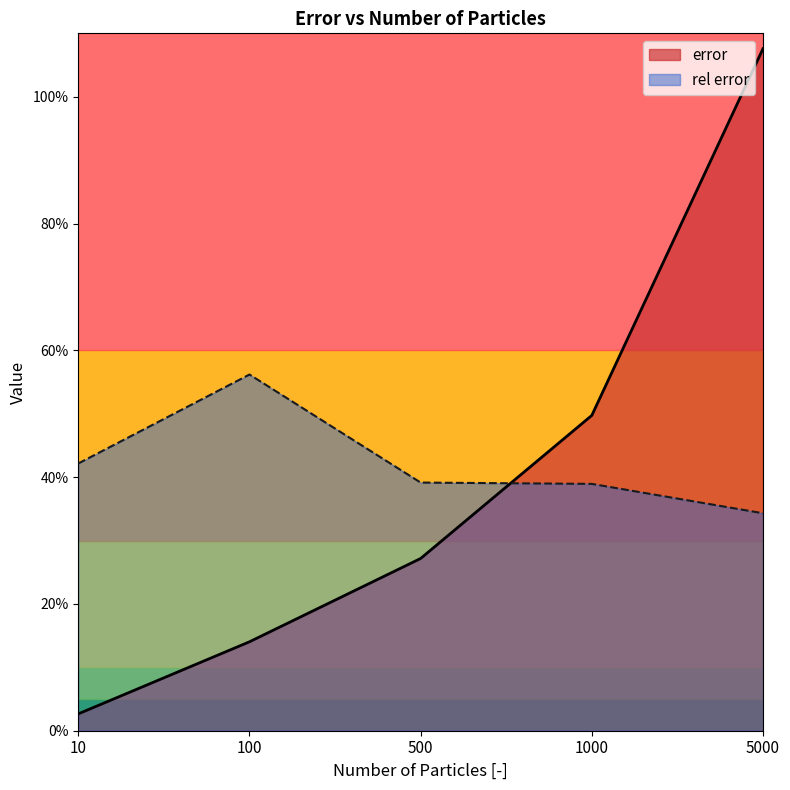

Which series has the largest total across all categories?

rel error